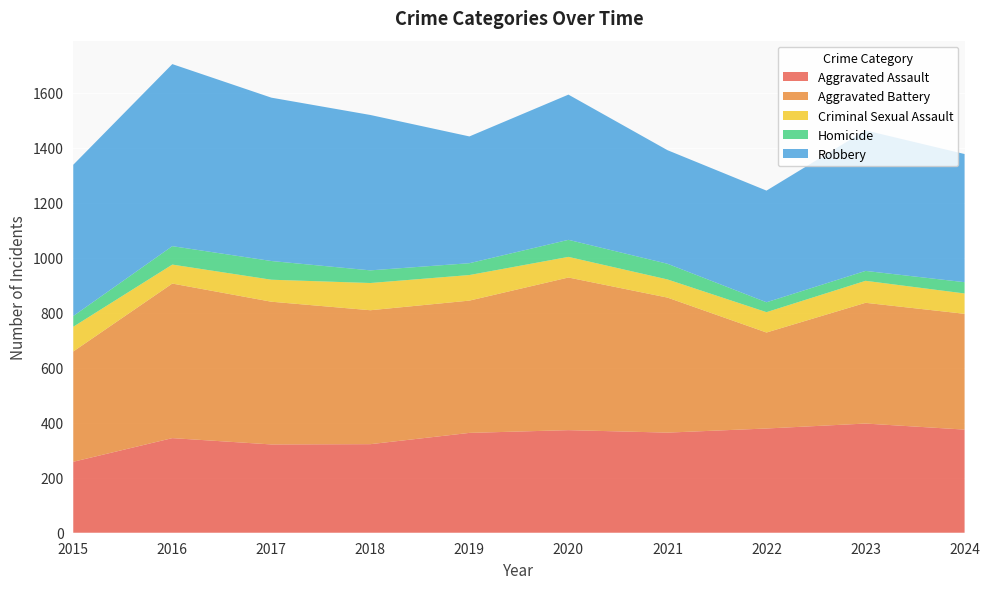

Reading left to right, transcribe all the data shown in this chart.

Aggravated Assault: 2015=258	2016=344	2017=321	2018=322	2019=363	2020=373	2021=364	2022=379	2023=397	2024=375
Aggravated Battery: 2015=401	2016=562	2017=519	2018=487	2019=481	2020=555	2021=491	2022=349	2023=439	2024=421
Criminal Sexual Assault: 2015=90	2016=69	2017=80	2018=99	2019=93	2020=75	2021=66	2022=74	2023=80	2024=74
Homicide: 2015=39	2016=67	2017=68	2018=46	2019=43	2020=62	2021=57	2022=36	2023=36	2024=41
Robbery: 2015=550	2016=662	2017=594	2018=565	2019=461	2020=528	2021=413	2022=406	2023=511	2024=466